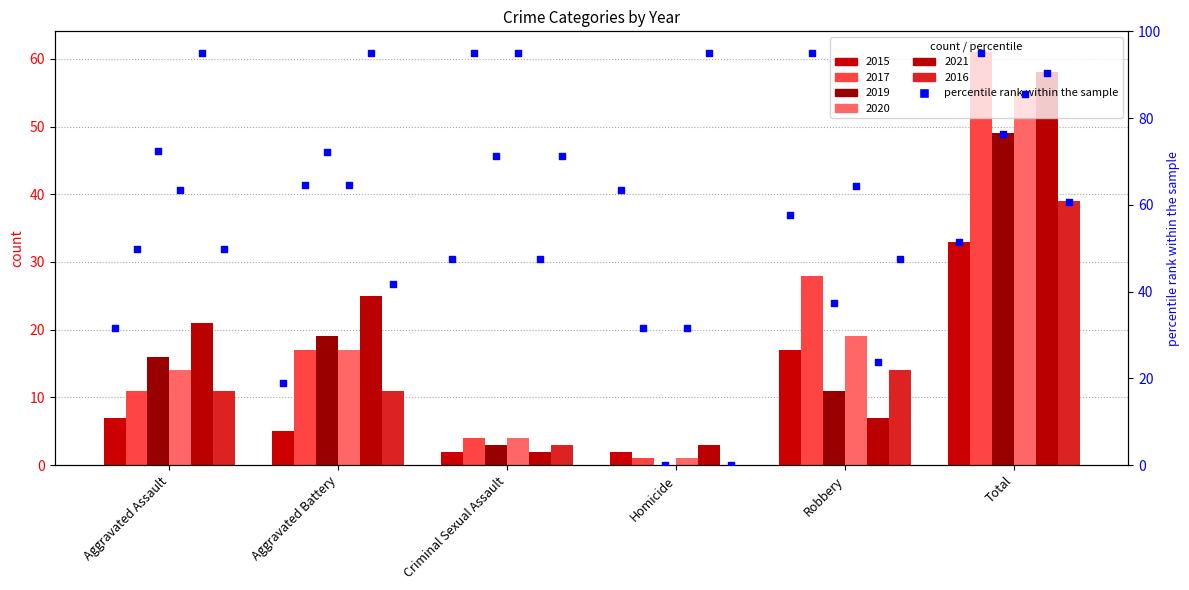

What are all the series names shown in the legend?

2015, 2017, 2019, 2020, 2021, 2016